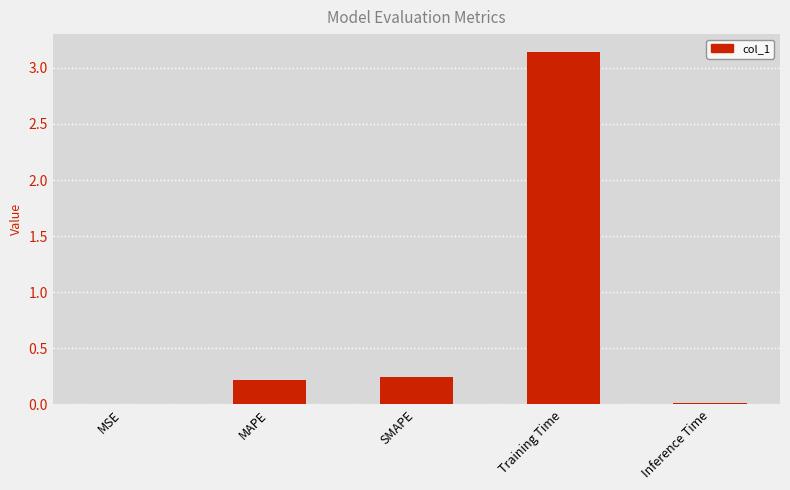

What is the sum of all values?

3.6